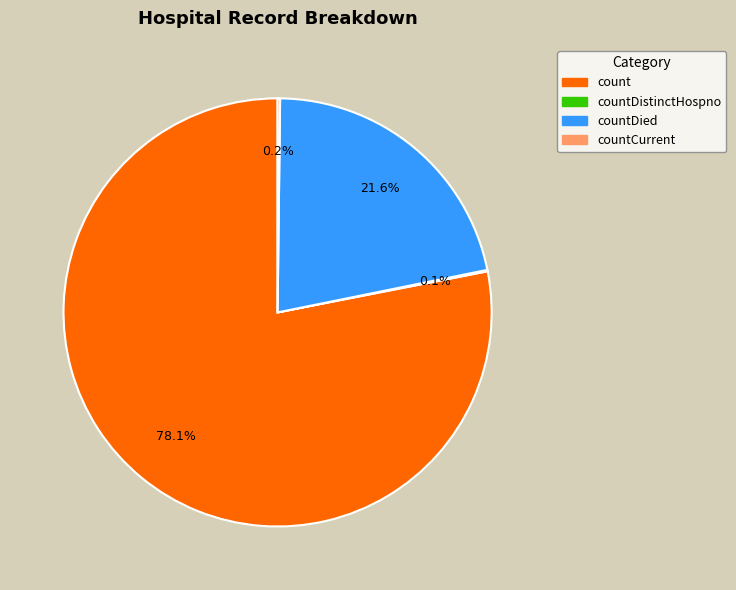

What is the ratio of the value at count to the value at countDied?

3.6